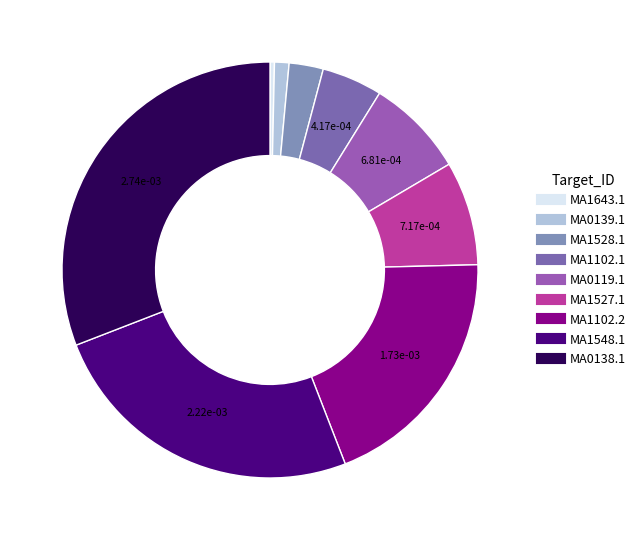

How many slices are in this pie chart?

9